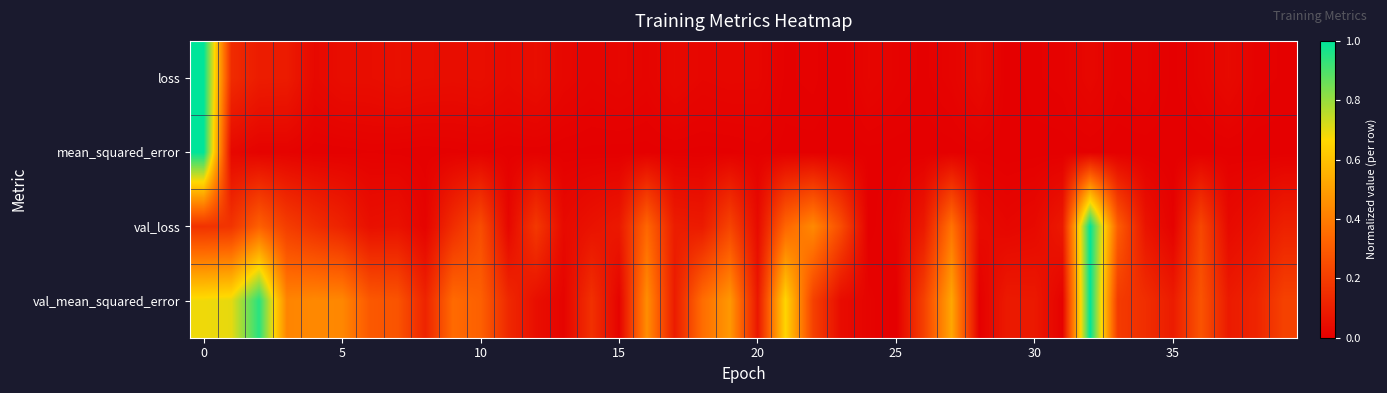

At how many categories does at least one series exceed 0?

40